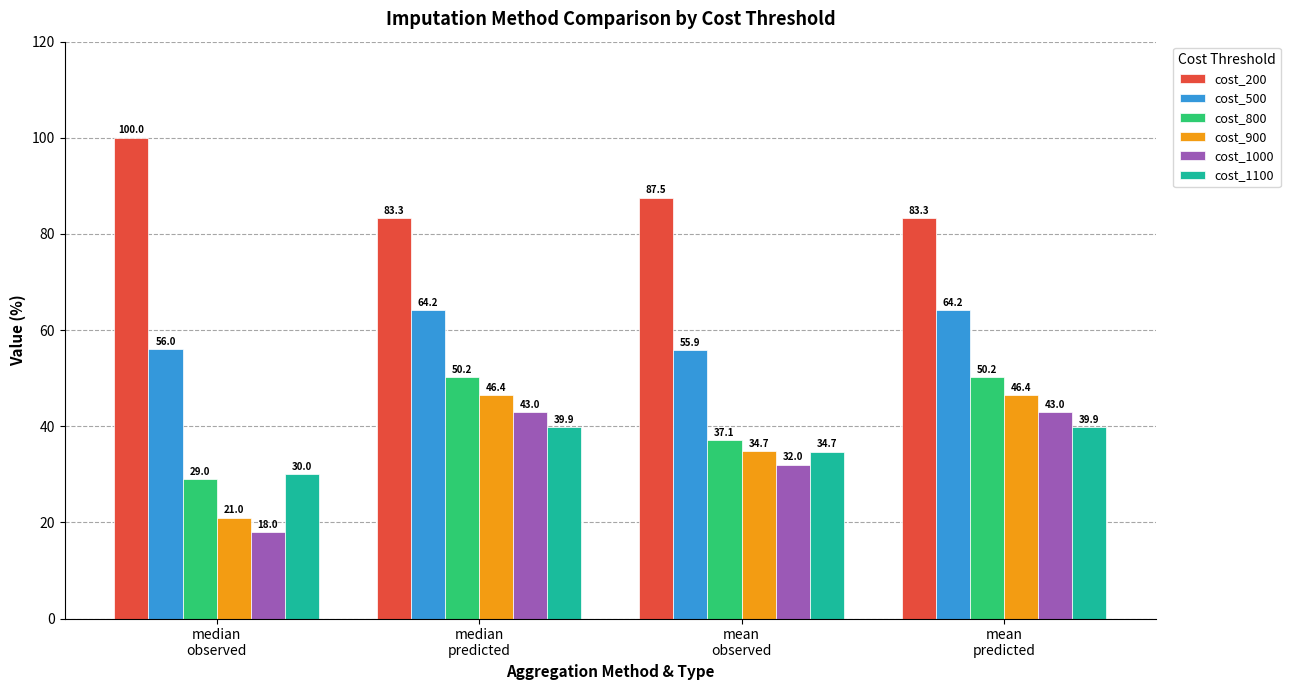

Reading left to right, extract all data points from this chart.

cost_200: median
observed=100.0	median
predicted=83.3	mean
observed=87.5	mean
predicted=83.3
cost_500: median
observed=56.0	median
predicted=64.2	mean
observed=55.9	mean
predicted=64.2
cost_800: median
observed=29.0	median
predicted=50.2	mean
observed=37.1	mean
predicted=50.2
cost_900: median
observed=21.0	median
predicted=46.4	mean
observed=34.7	mean
predicted=46.4
cost_1000: median
observed=18.0	median
predicted=43.0	mean
observed=32.0	mean
predicted=43.0
cost_1100: median
observed=30.0	median
predicted=39.9	mean
observed=34.7	mean
predicted=39.9